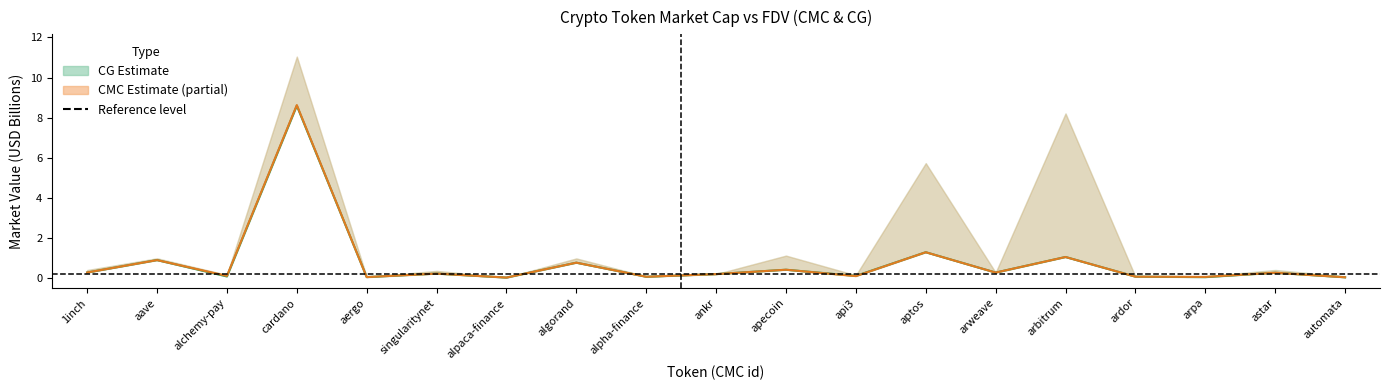

How many interior local valleys does the CG MarketCap series have?

7